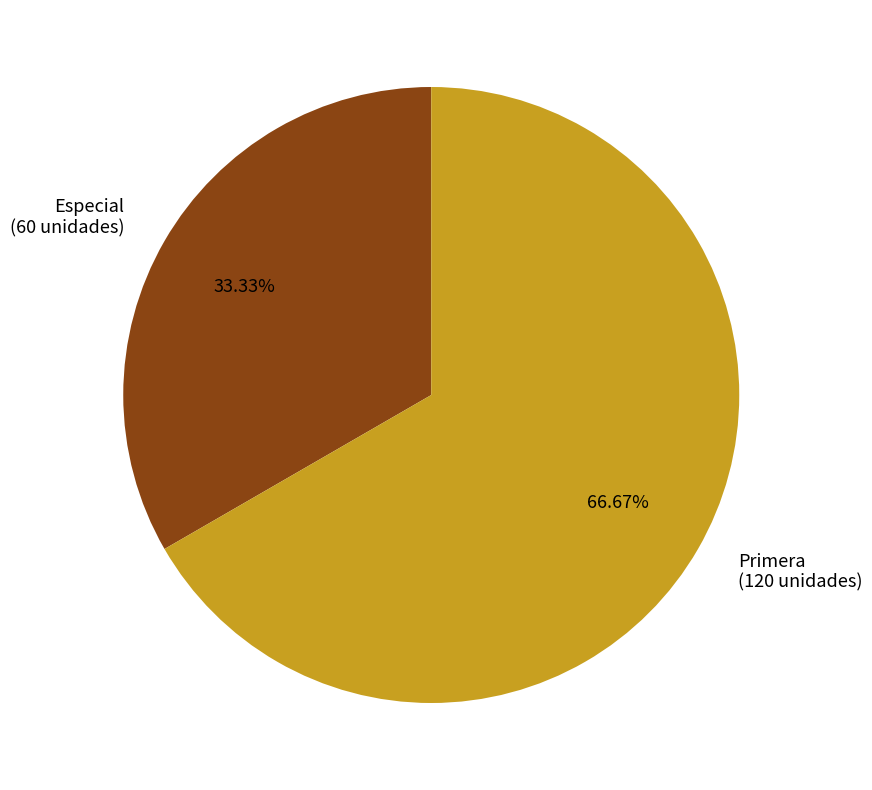

Rank the categories by value from highest to lowest.

Primera, Especial